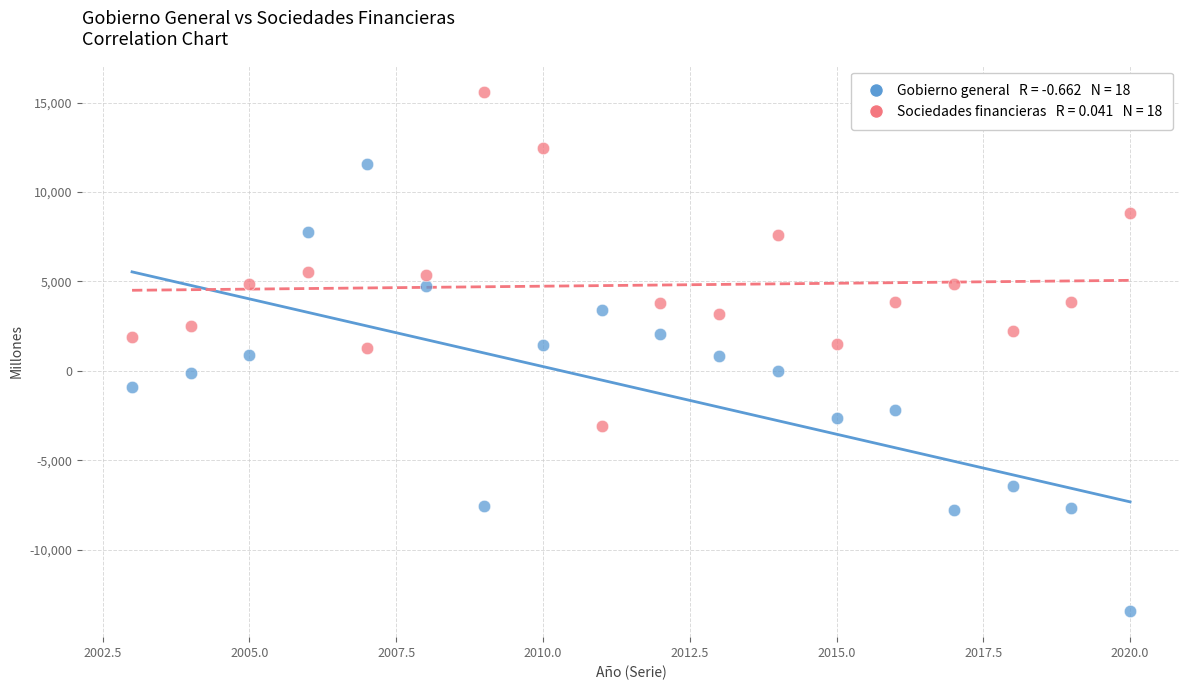

Across all data points, what is the range of Y values (max minus min)?

29033